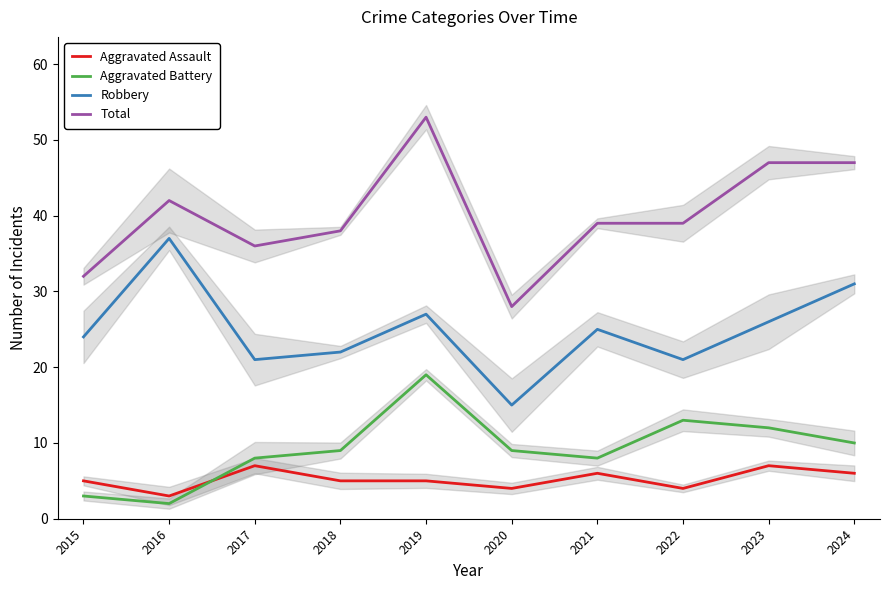

True or false: Robbery and Total intersect in this chart.

False